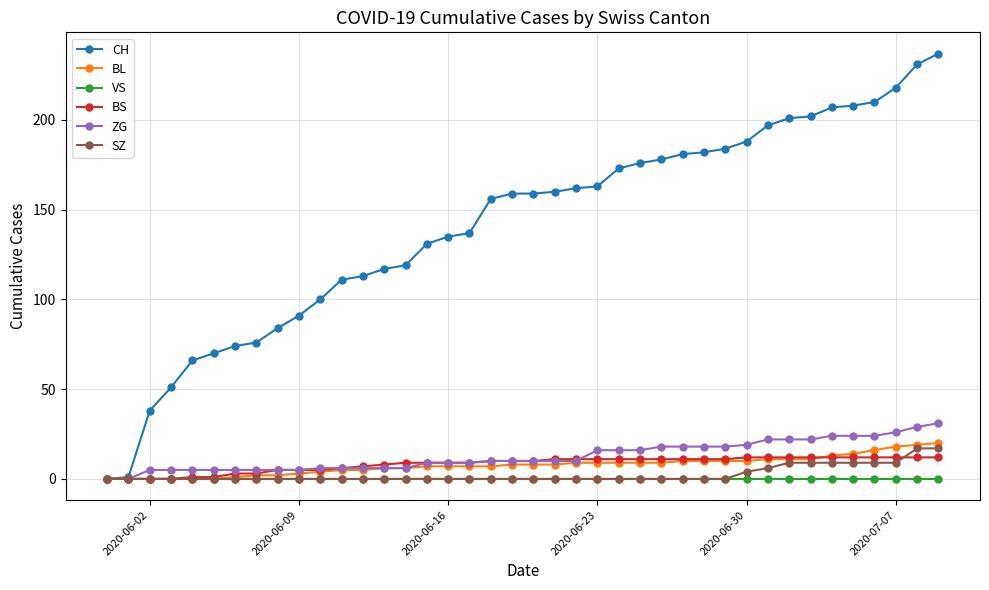

What is the maximum value for BL?

20